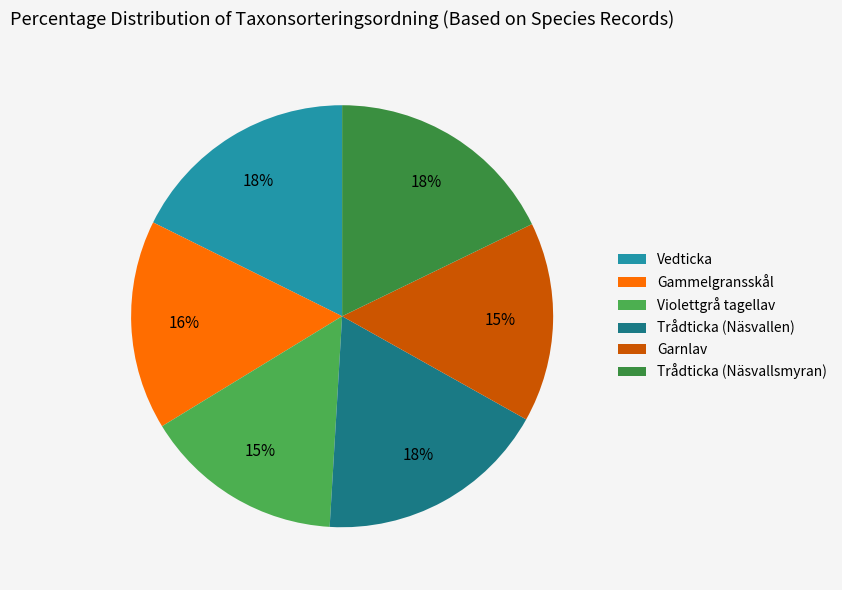

To the nearest percent, what is the average slice percentage?

17%